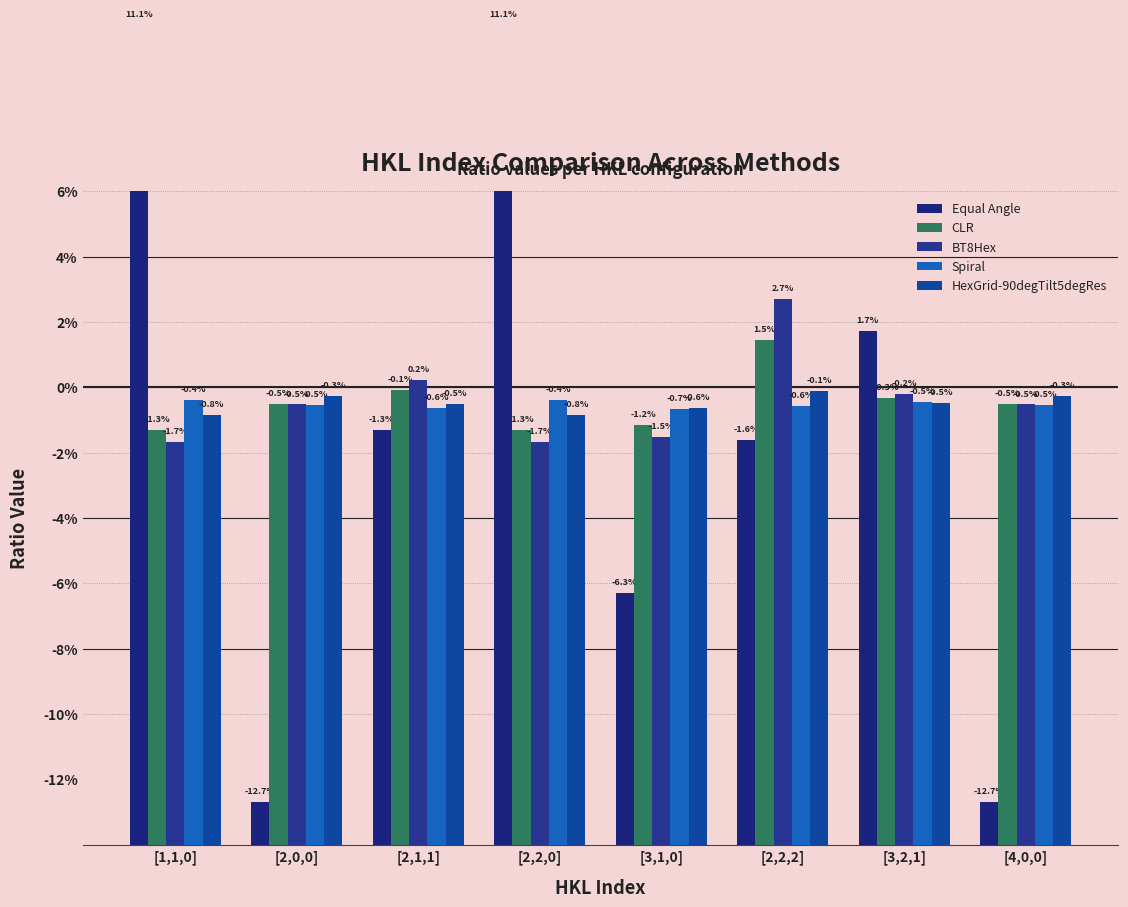

What position from the left is [2,1,1]?

3